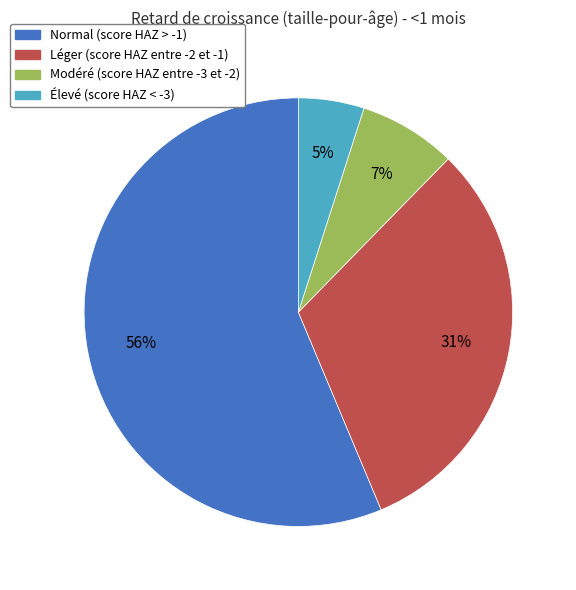

To the nearest percent, what portion does Élevé (score HAZ < -3) represent?

5%